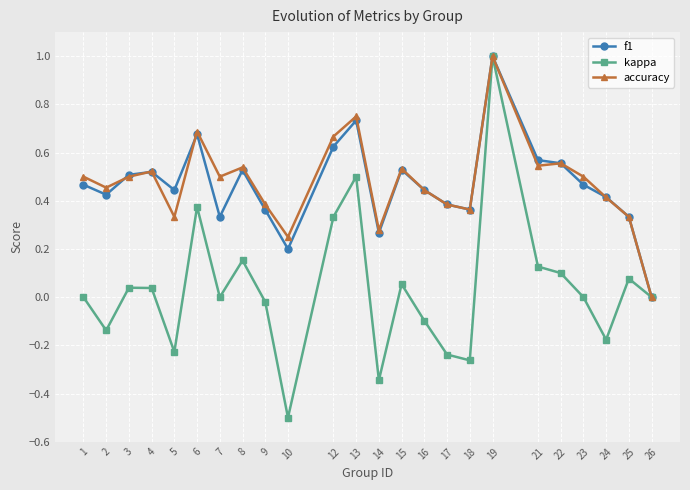

The f1 series shows 0.1 at 25. True or false?

False